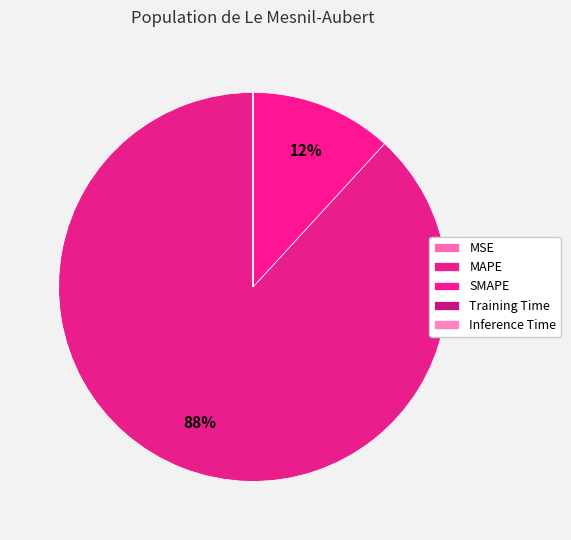

Is there a majority slice in this chart?

Yes